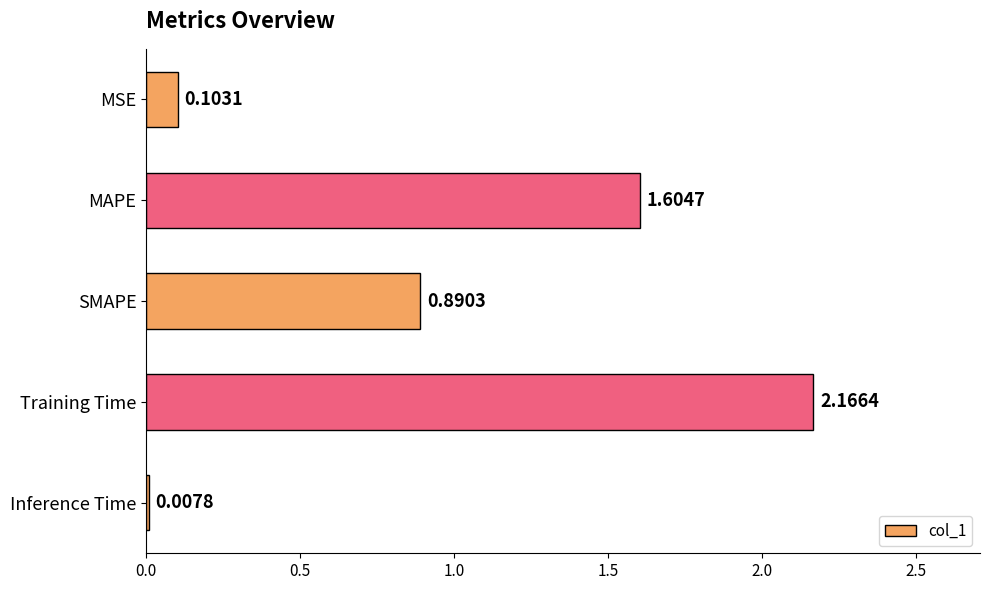

What is the sum of the values at MSE and Training Time?

2.3